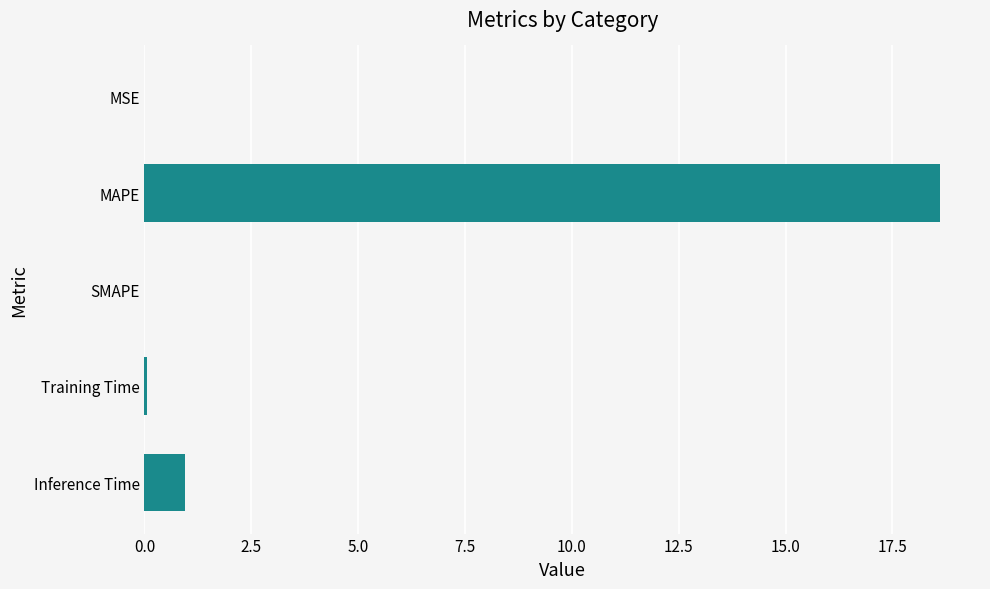

What is the sum of all values?

19.6